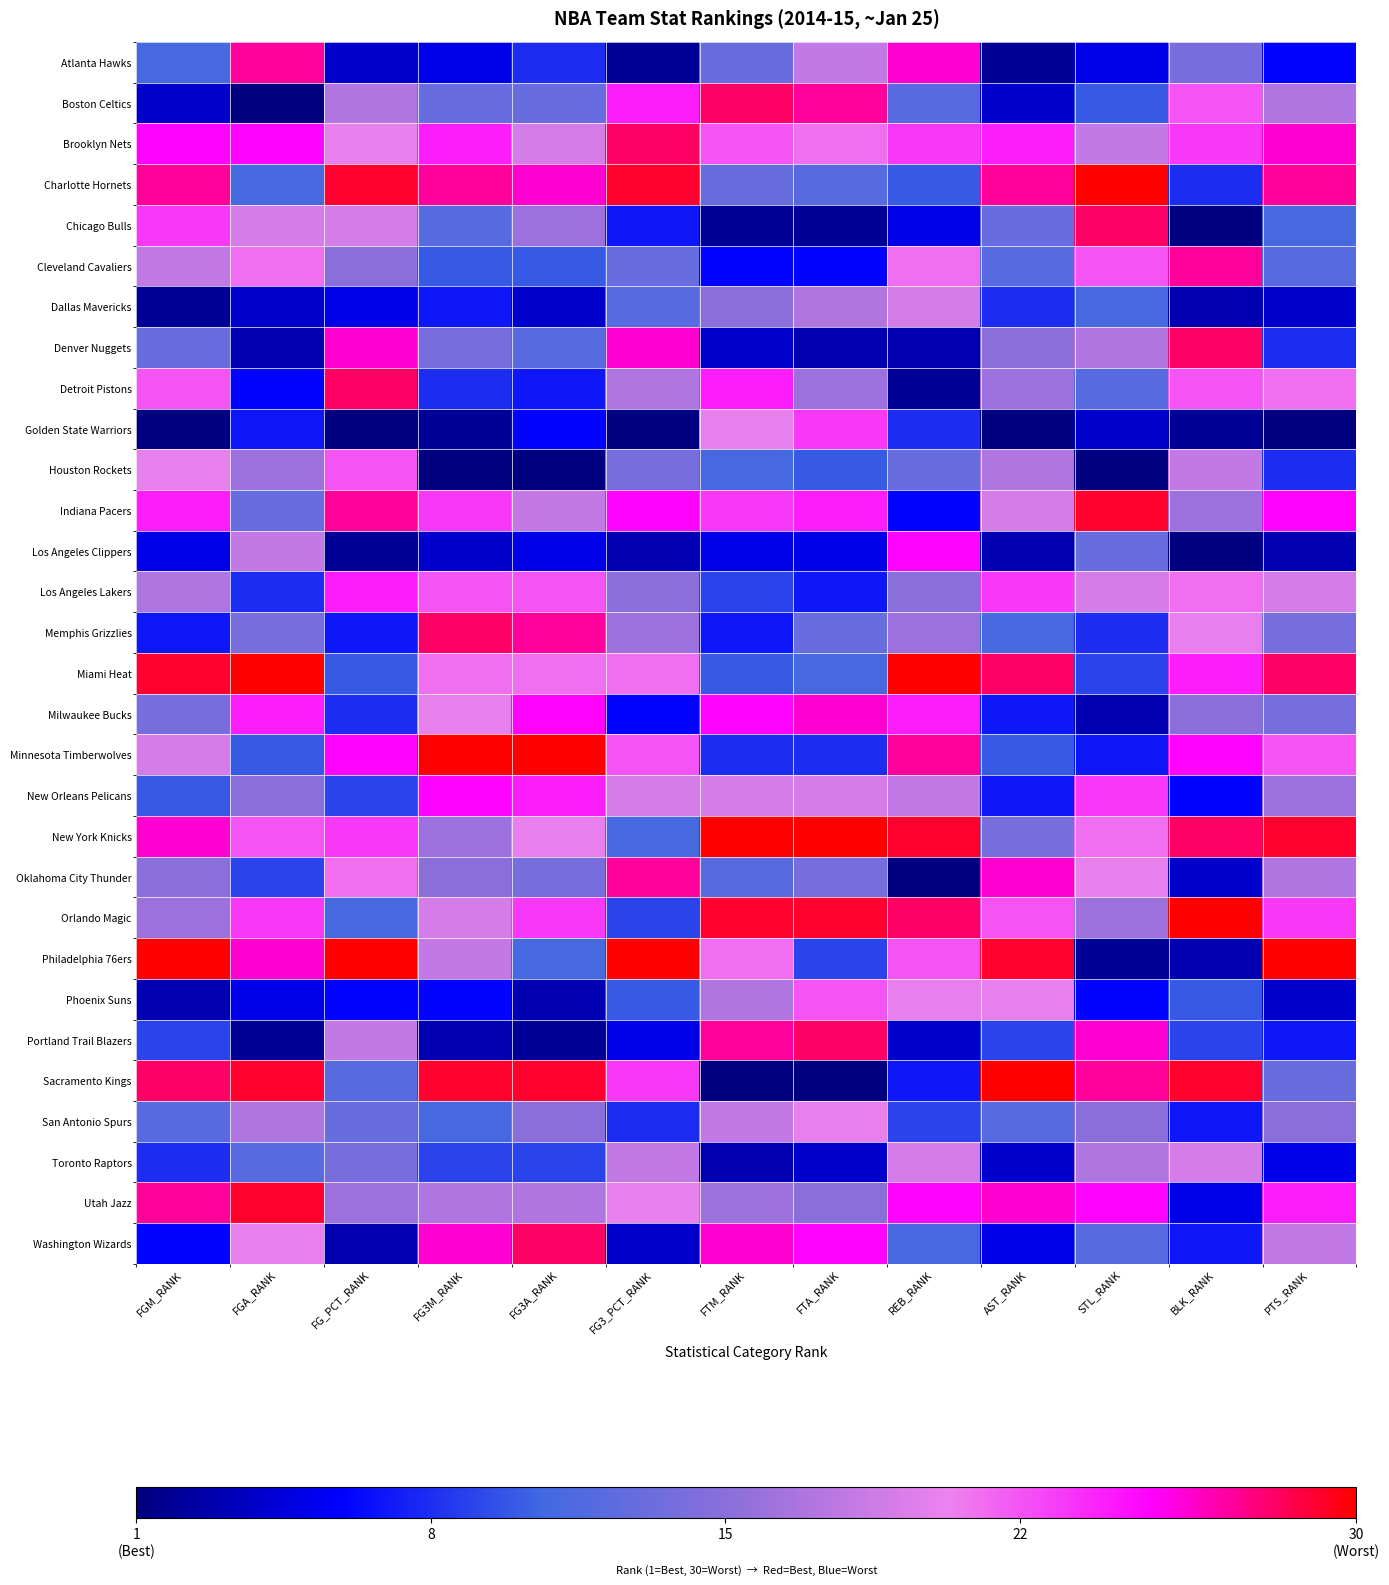

What is the greatest value displayed?

30